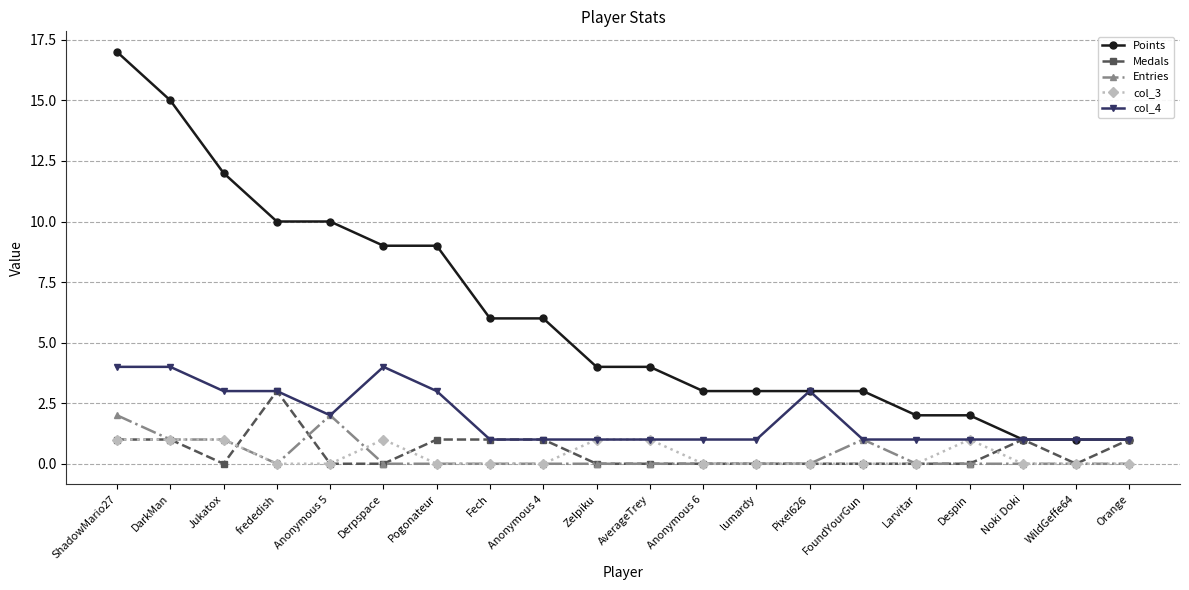

Which series changed the most between ShadowMario27 and AverageTrey?

Points